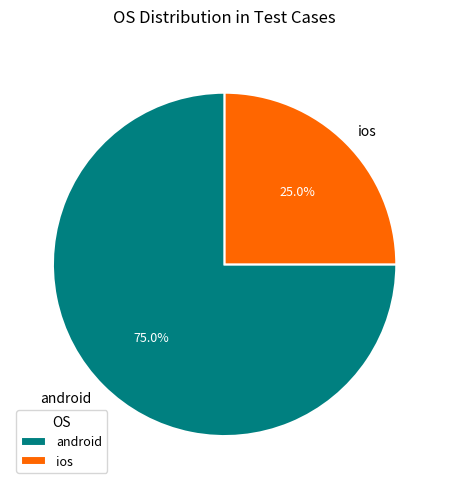

How many segments does this pie chart have?

2